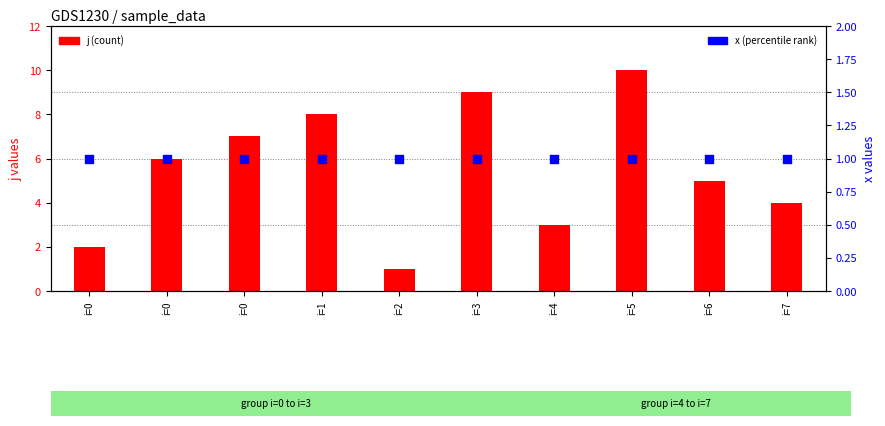

What is the total value across all series at i=3?

10